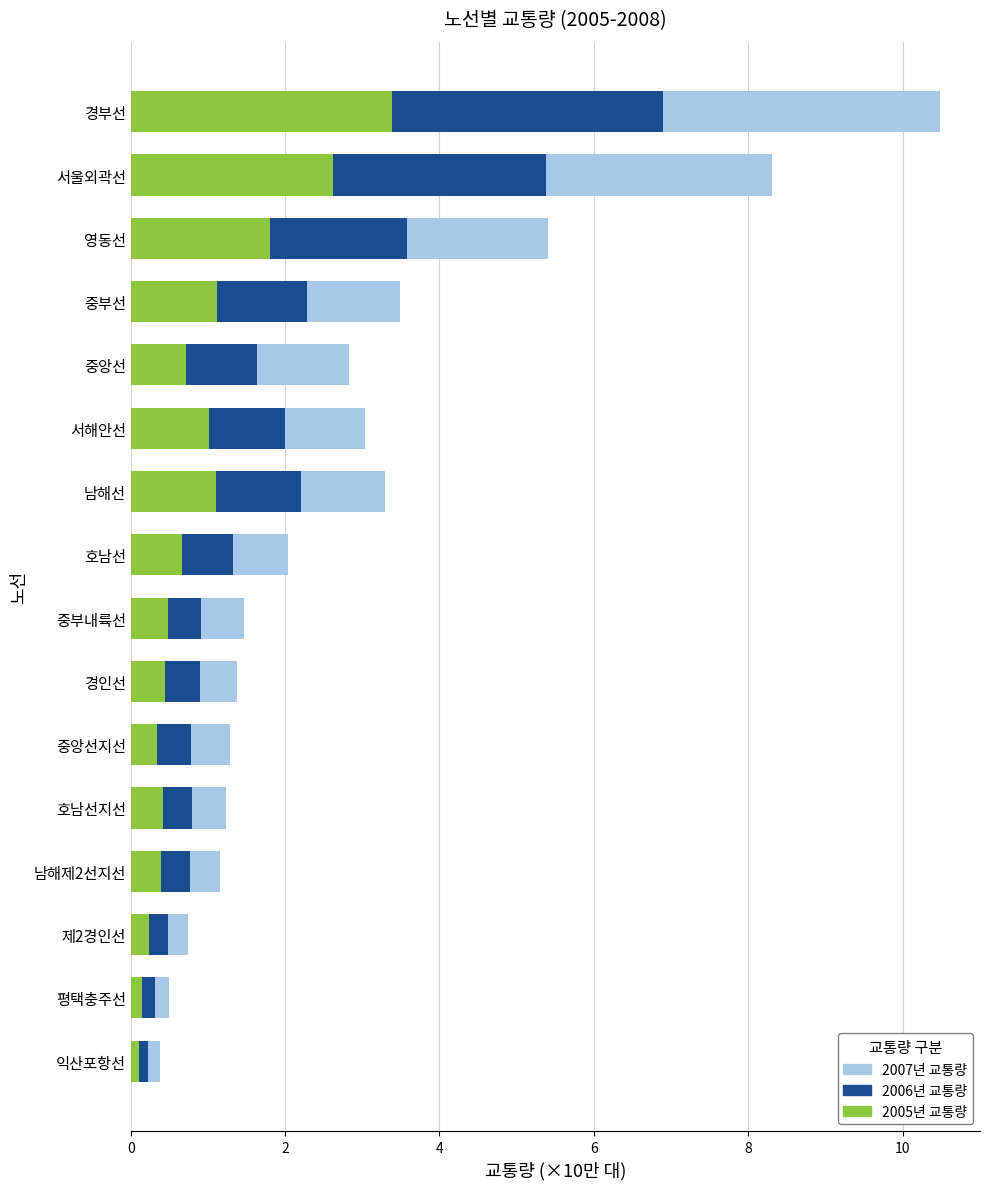

What is the highest value of the 2005년 교통량 series?

3.4